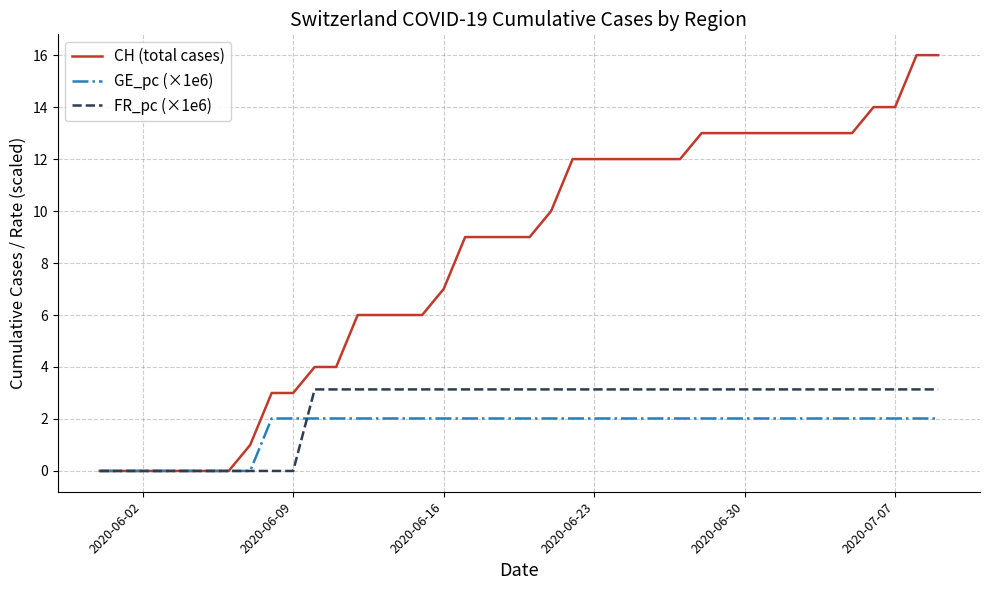

Which series has the widest spread of values?

CH (total cases)